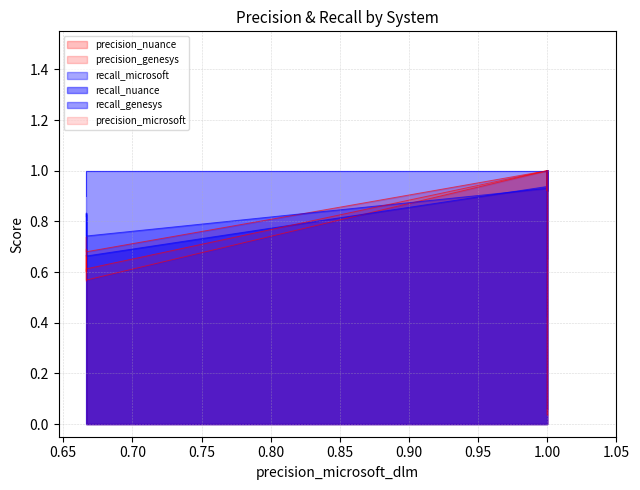

What is the lowest value of the recall_nuance series?

0.7